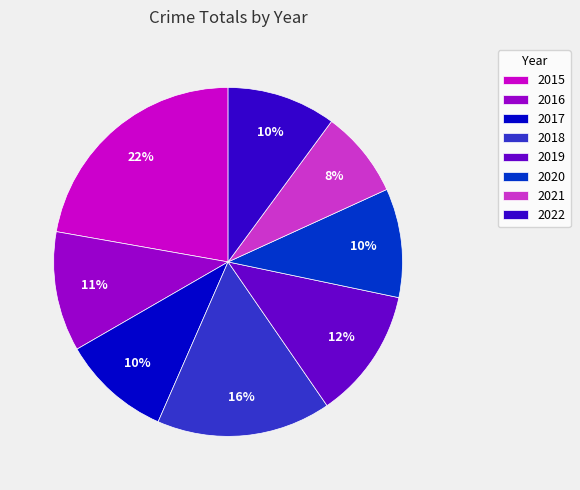

To the nearest percent, what is the average slice percentage?

12%